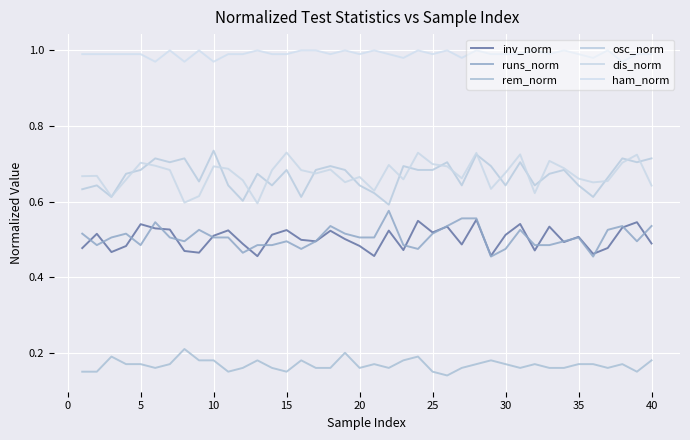

True or false: inv_norm and runs_norm cross at least once.

True